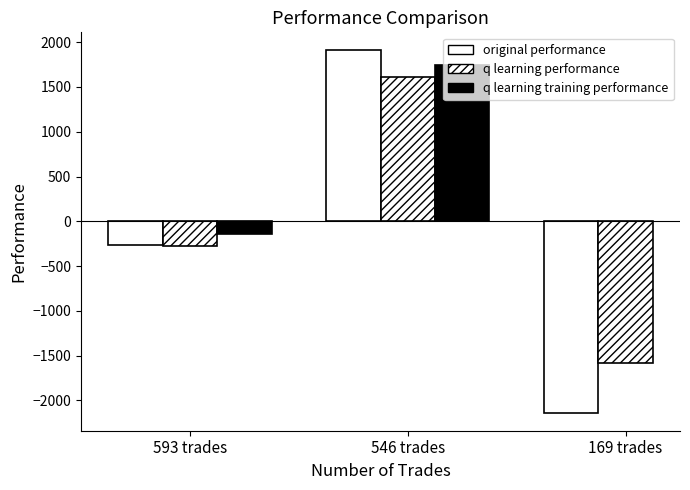

True or false: q learning performance has a value of 1610.8 at 546 trades.

True